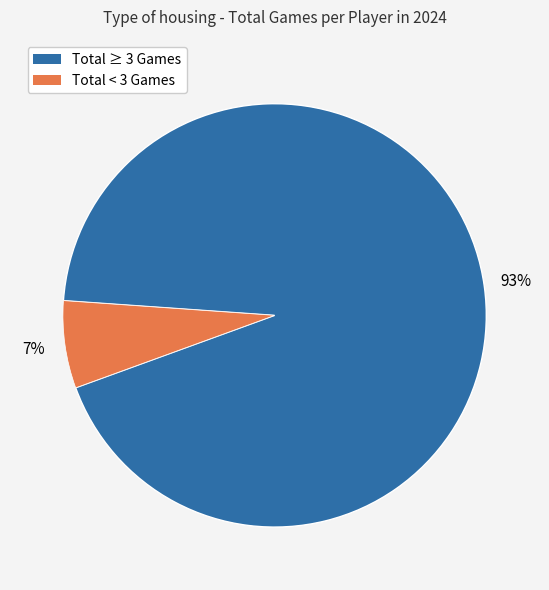

To the nearest percent, what is the average slice percentage?

50%